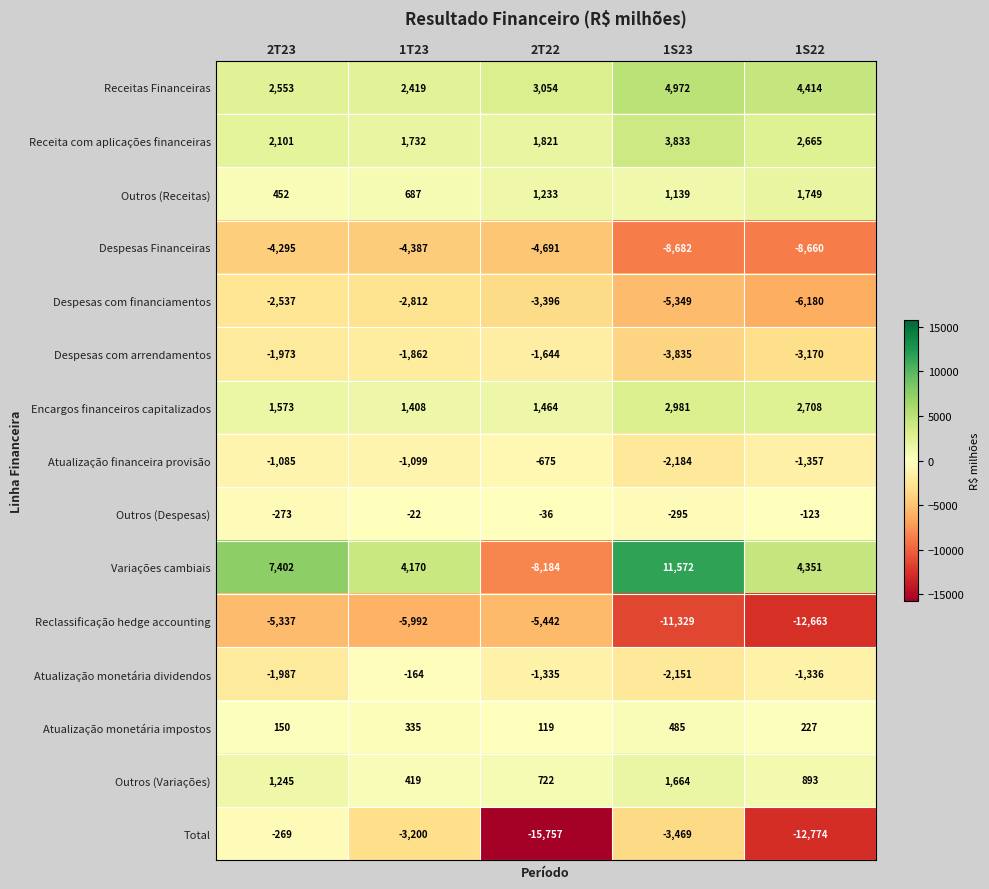

At which category is the sum across all series the highest?

2T23